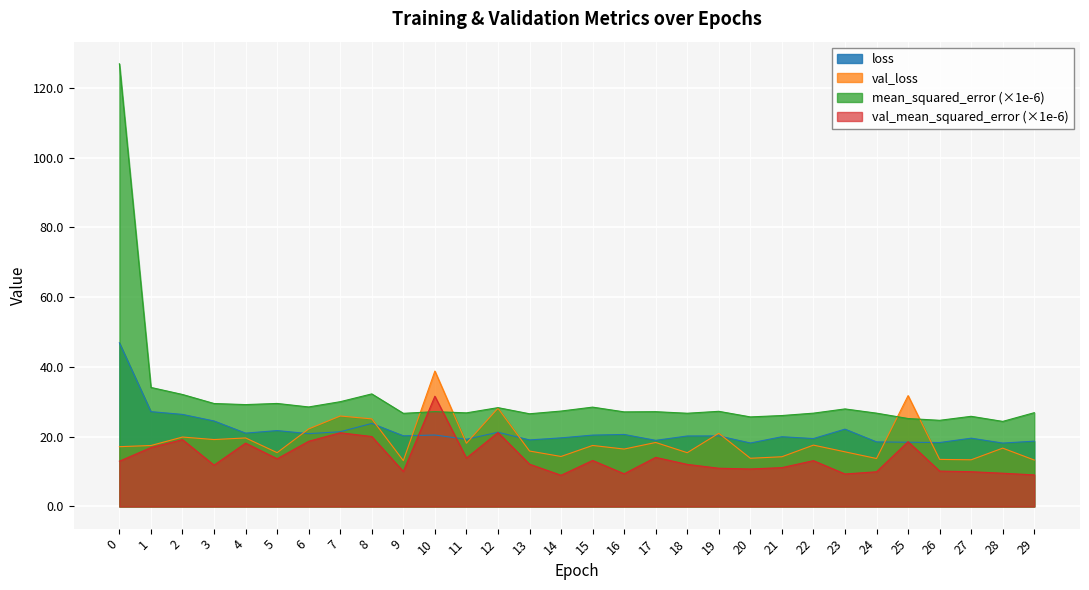

What is the sum of the mean_squared_error values at 22 and 19?

54.0